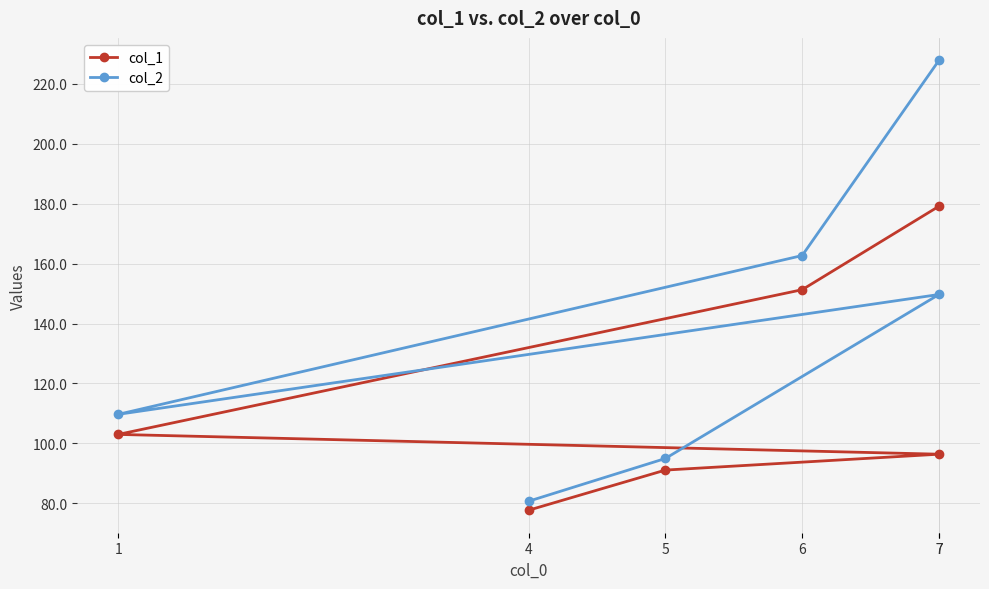

Reading left to right, list all the values displayed in this chart.

col_1: 77.7	91.1	96.4	103.0	151.3	179.1
col_2: 80.7	95.0	149.7	109.7	162.7	227.8